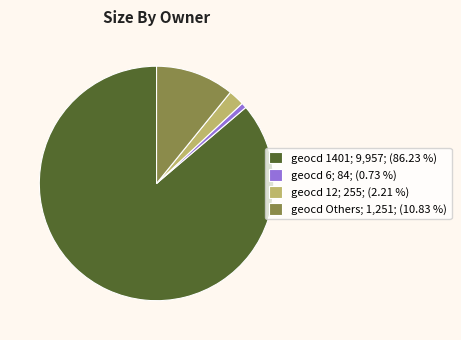

Which category accounts for the majority?

geocd 1401; 9,957; (86.23 %)